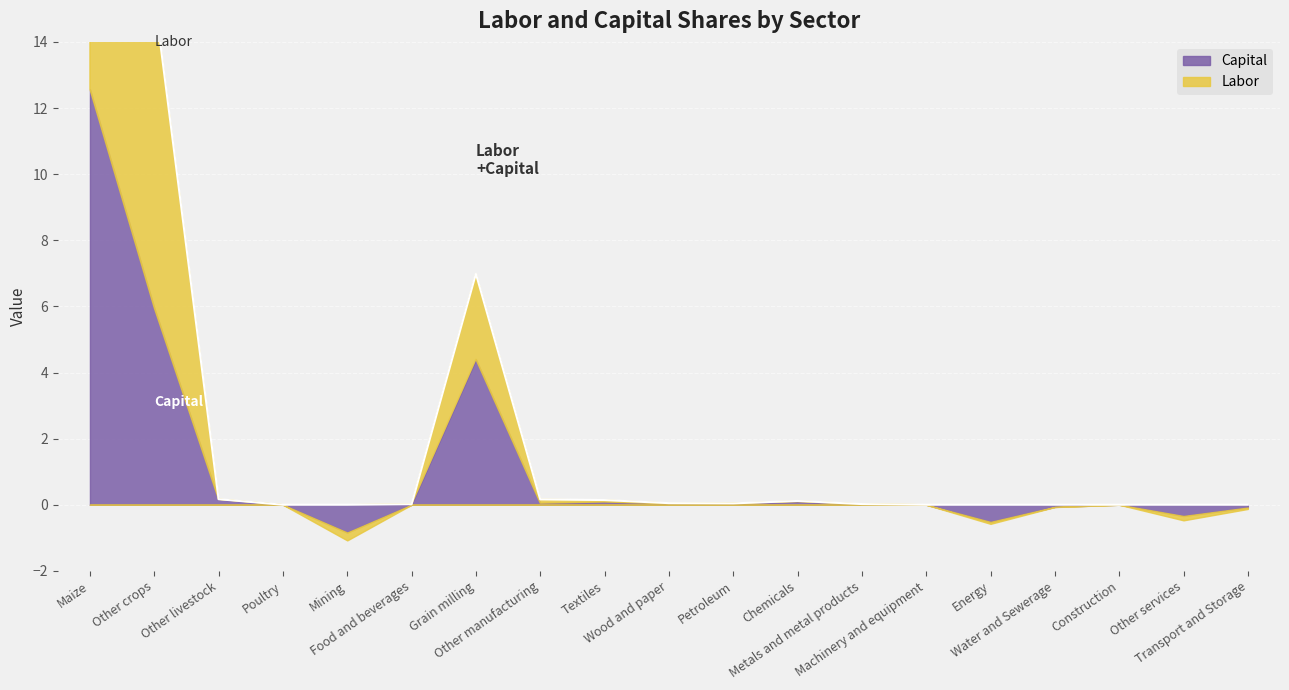

At which category does the data reach its first local peak?

Grain milling